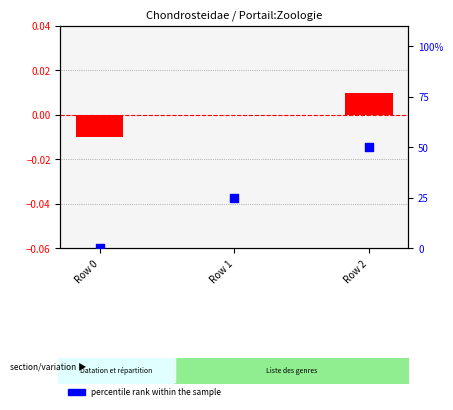

Which series has the widest spread of Y values?

percentile rank within the sample